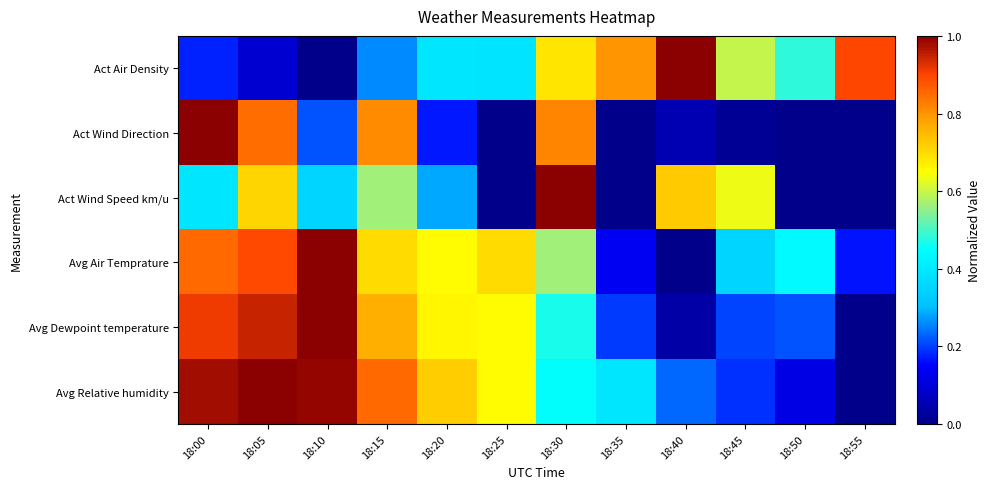

Which label corresponds to the largest value in the chart?

18:40